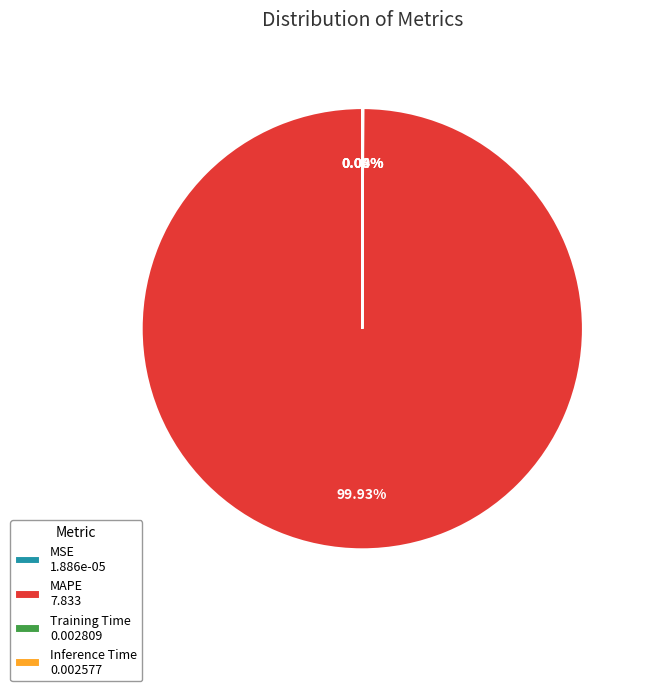

True or false: MAPE accounts for 100% of the total.

True